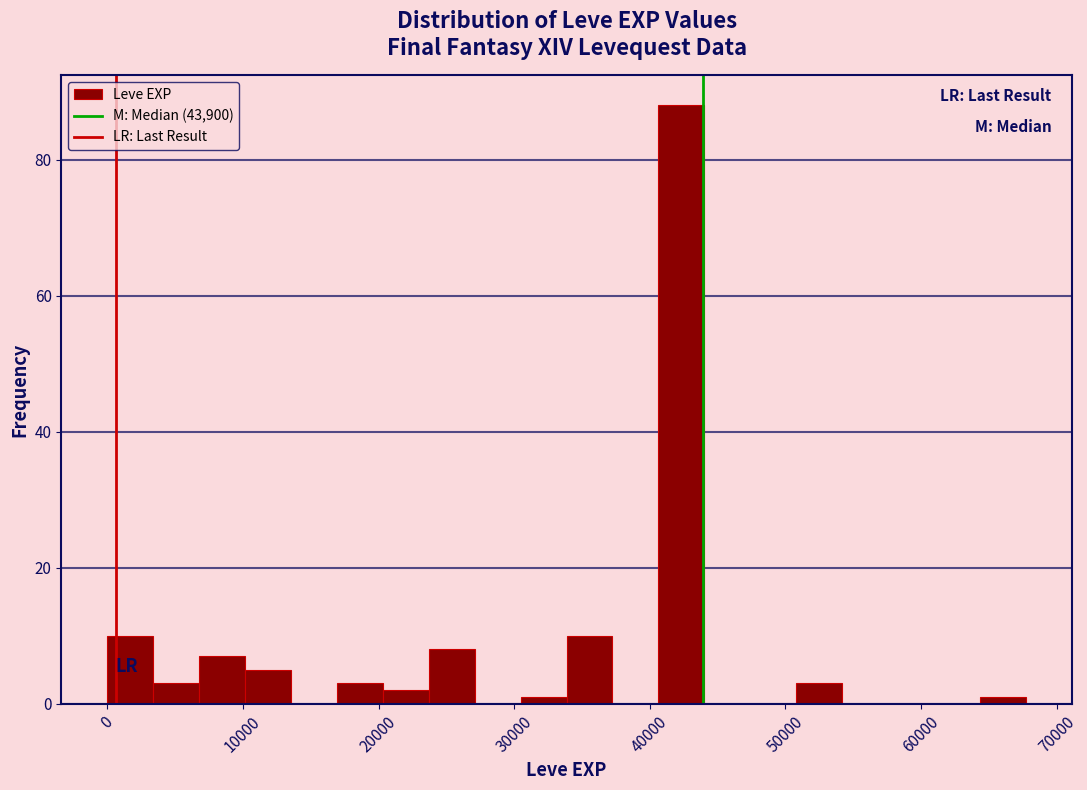

Read against the x-axis, roughly where is the centre of the tallest bar?

42000